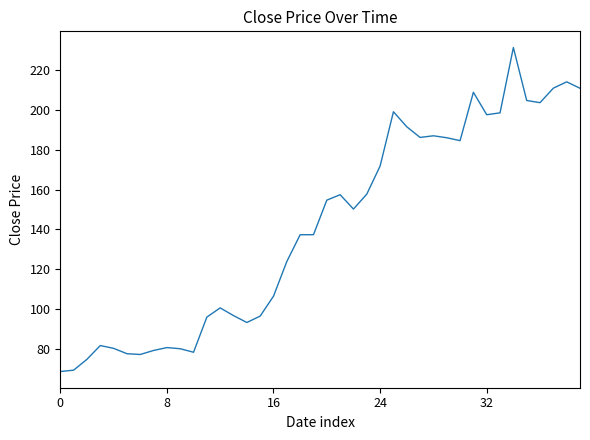

What is the difference between the maximum and minimum values?

163.1